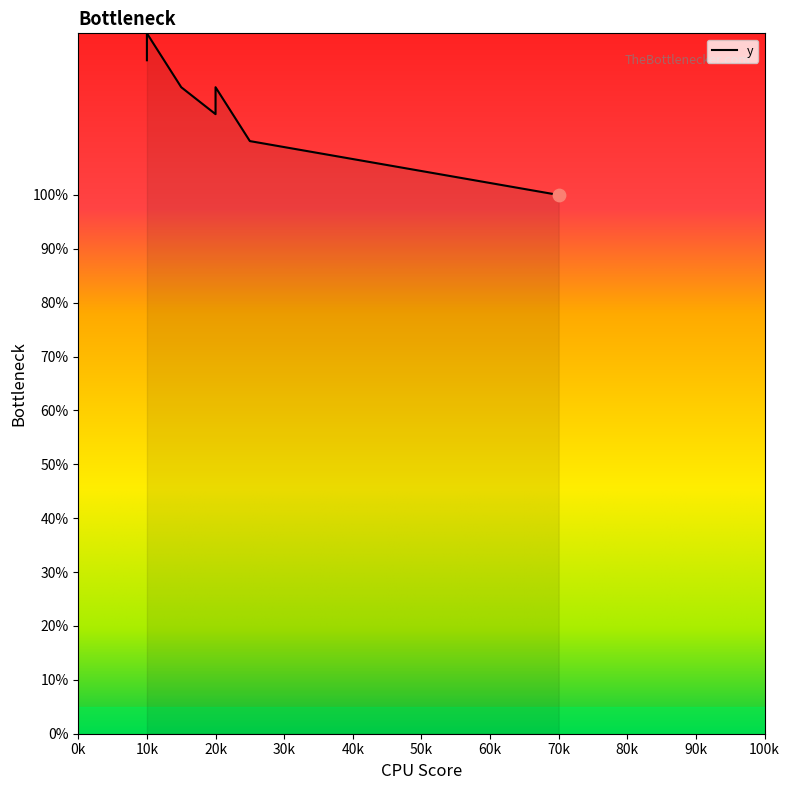

What is the change in value from 20 to 25?

-5